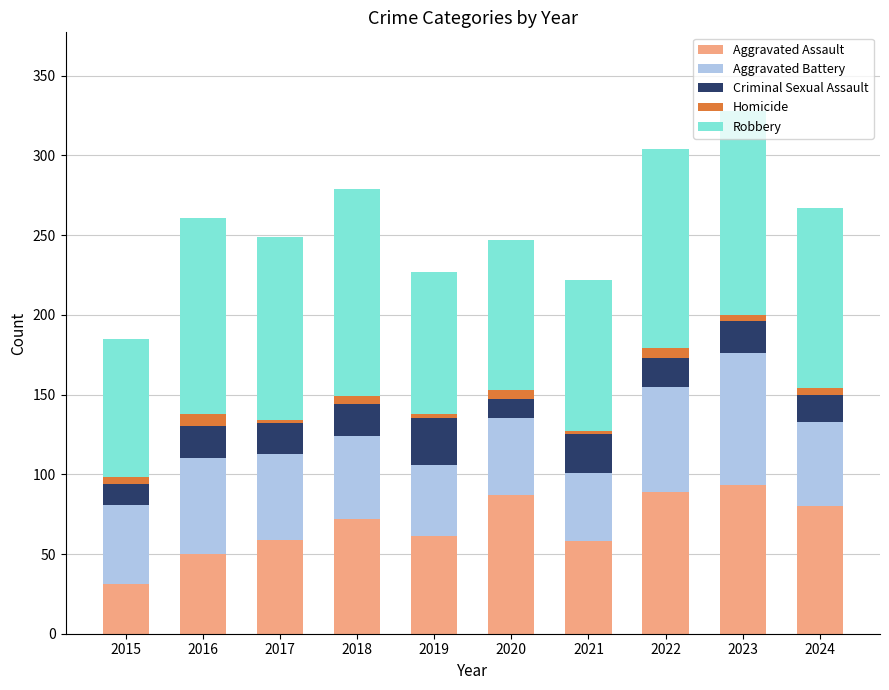

What are all the series names shown in the legend?

Aggravated Assault, Aggravated Battery, Criminal Sexual Assault, Homicide, Robbery